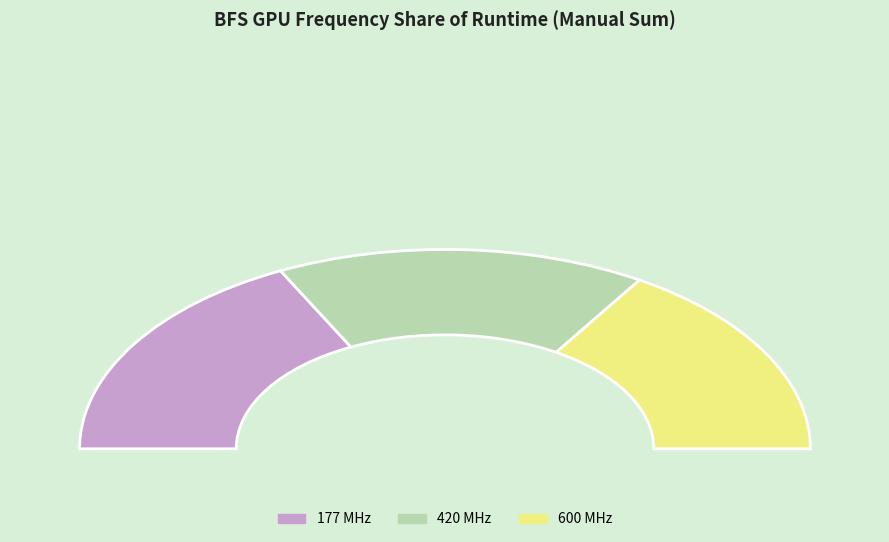

Rank the categories by value from highest to lowest.

177000000, 600000000, 420000000